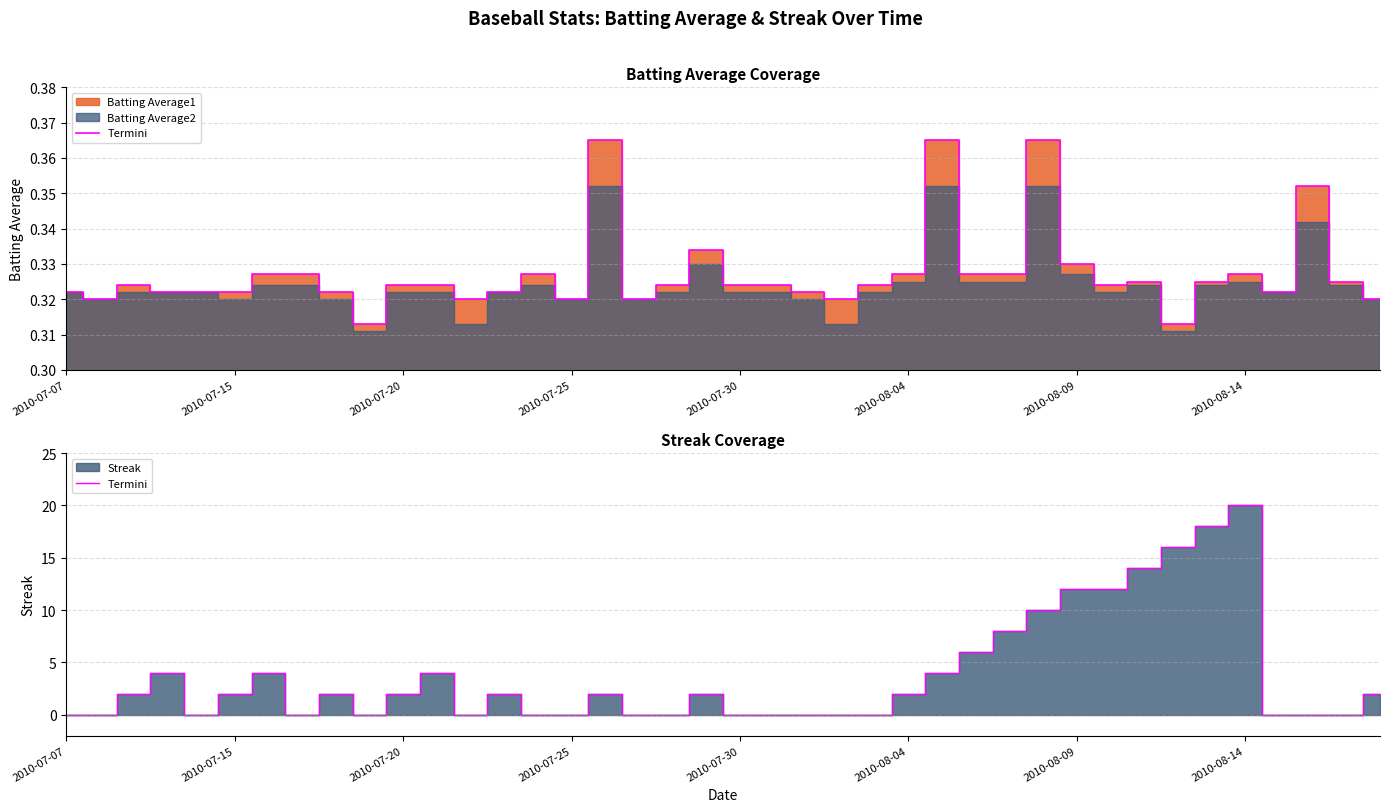

What is the difference between the maximum and minimum values?

20